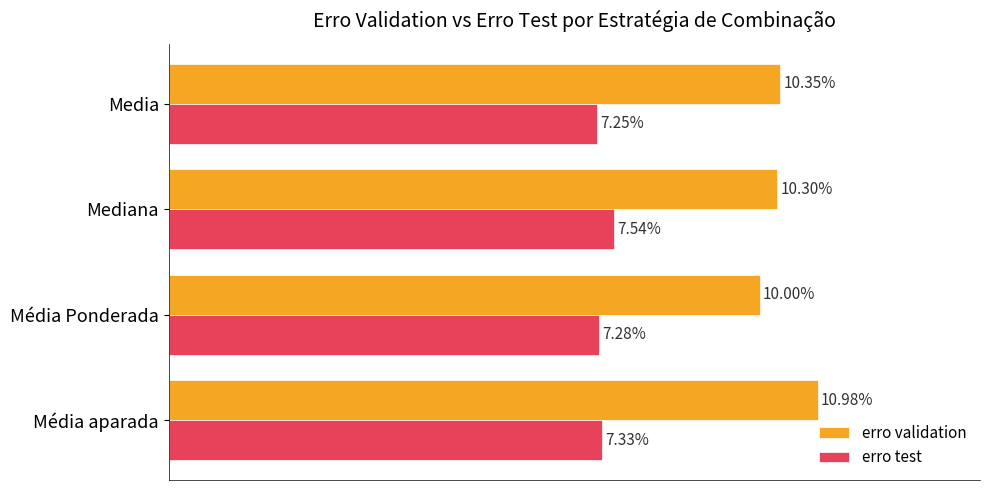

What are all the series names shown in the legend?

erro validation, erro test